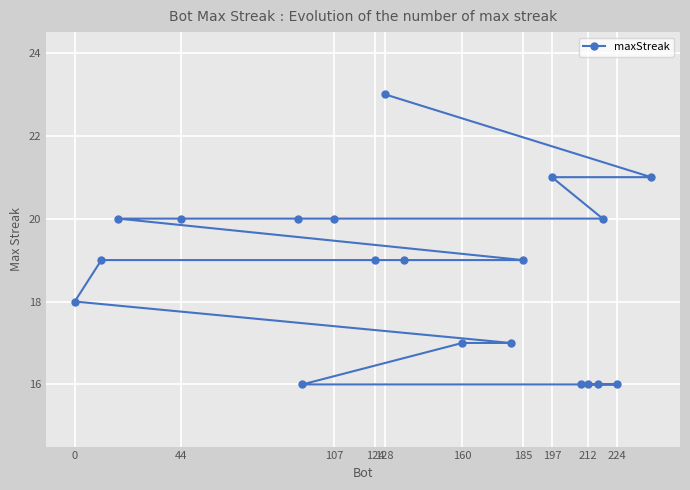

Between 44 and 128, which is larger?

128